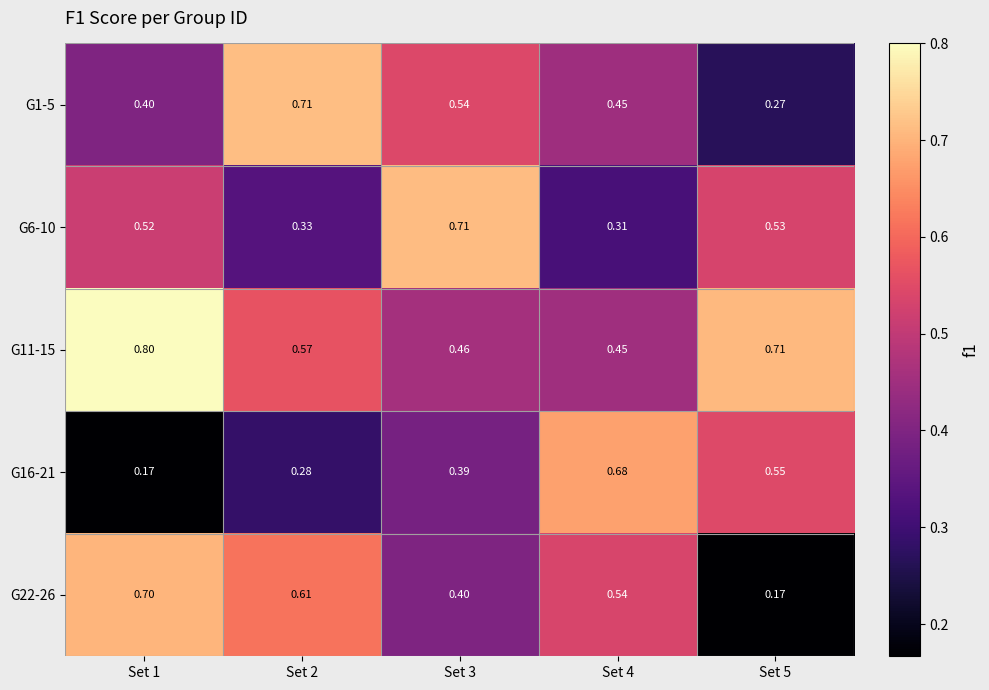

How many data points does each series have?

5